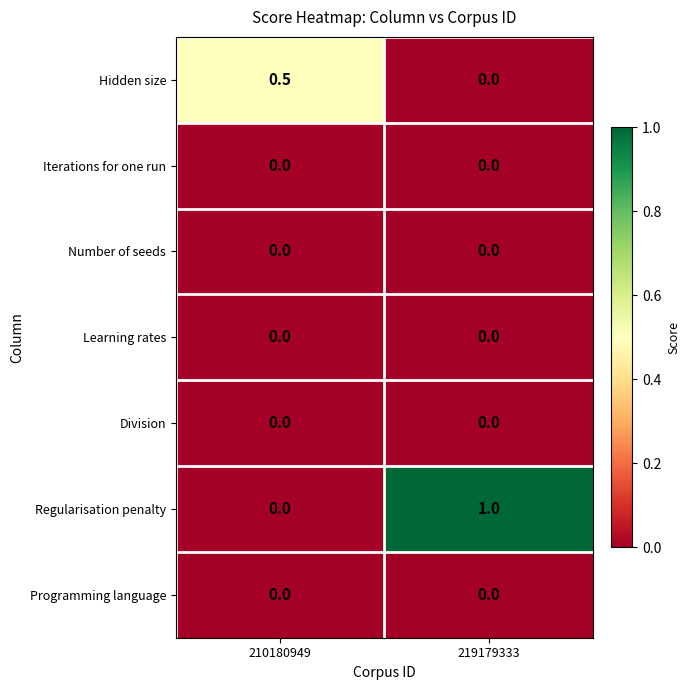

What is the spread (max minus min) of values at 219179333?

1.0